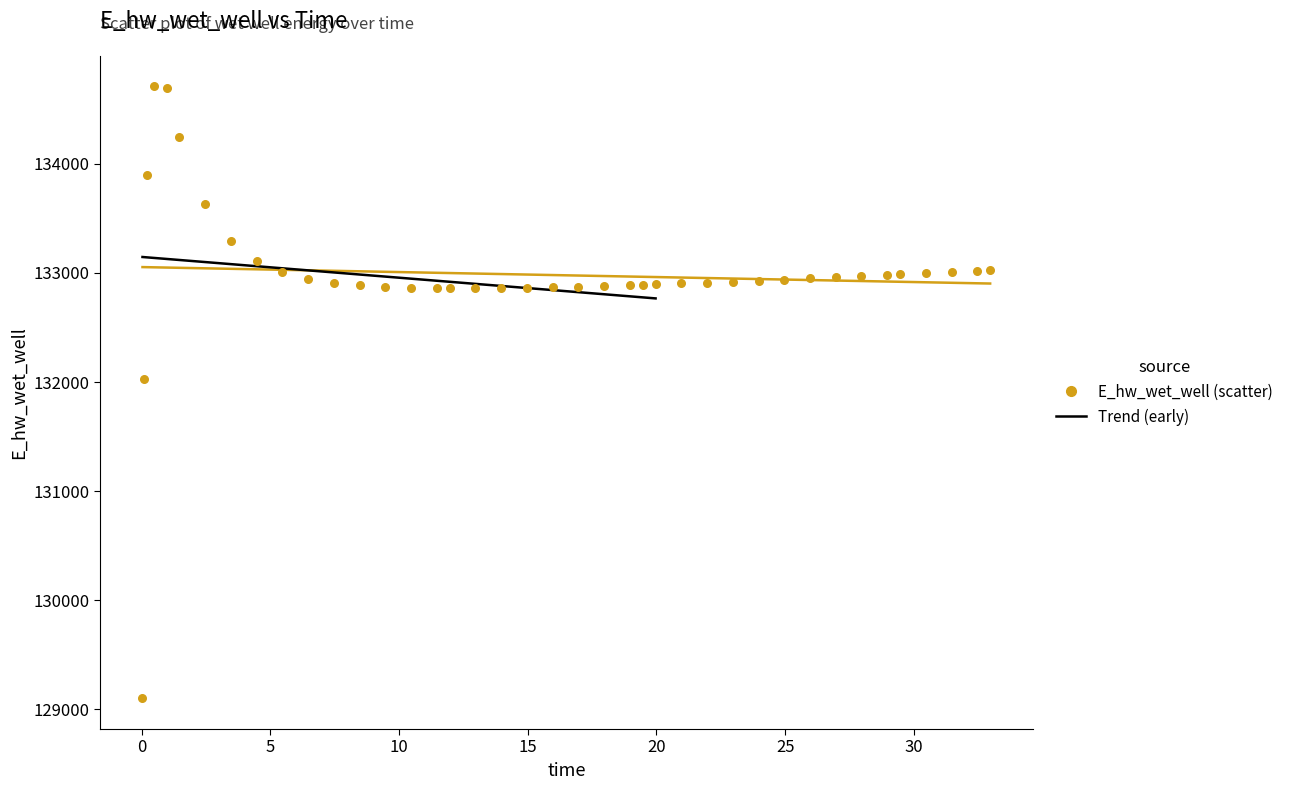

What Y value in the scatter plot is closest to 131905?

132027.6